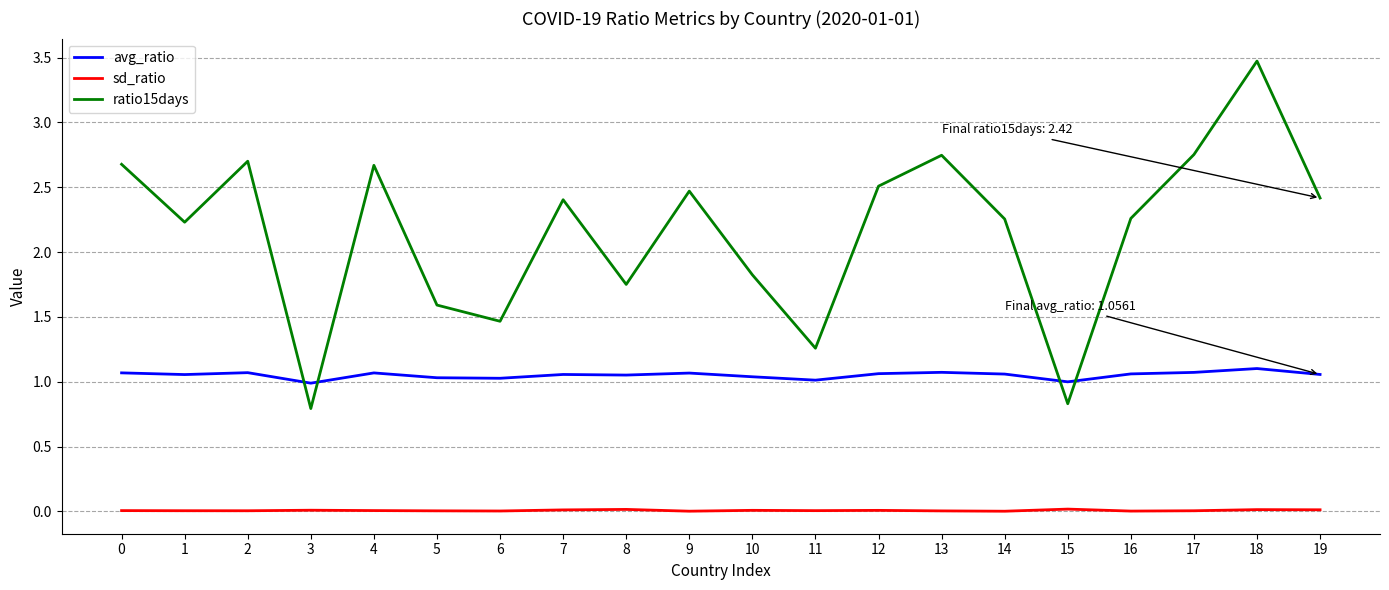

Which series has the largest range (max minus min)?

ratio15days